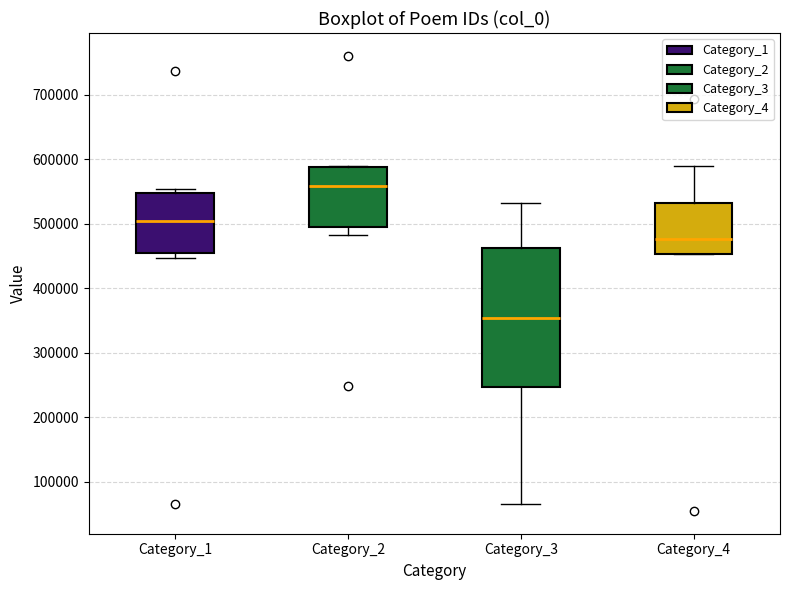

Which box is the tallest, from its lower edge to its upper edge?

Category_3